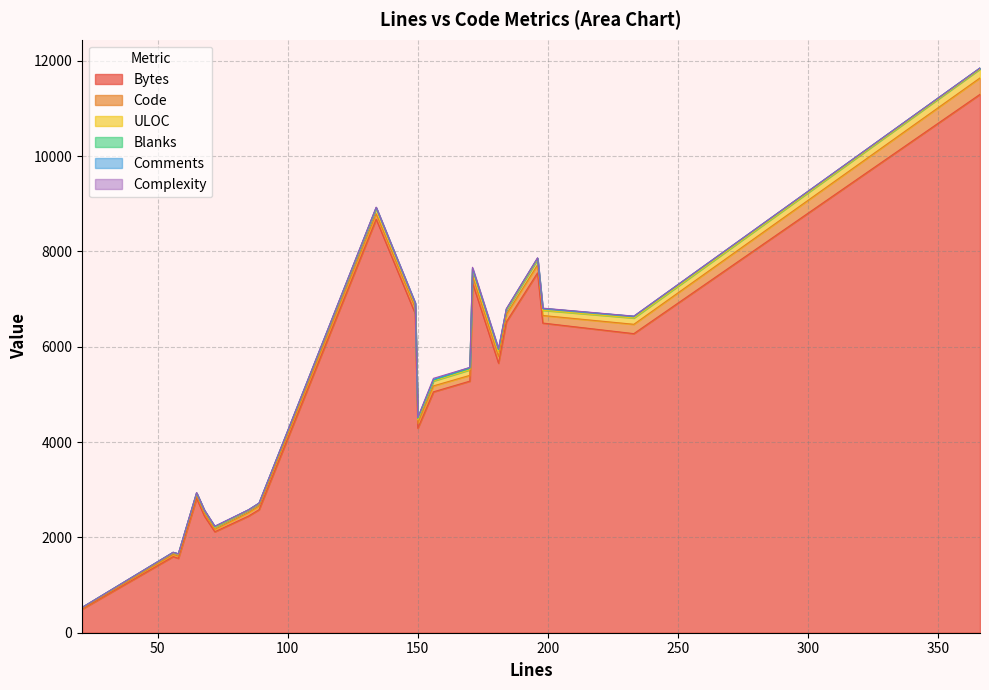

What is the value of the Comments point at the 9th from the left?

2